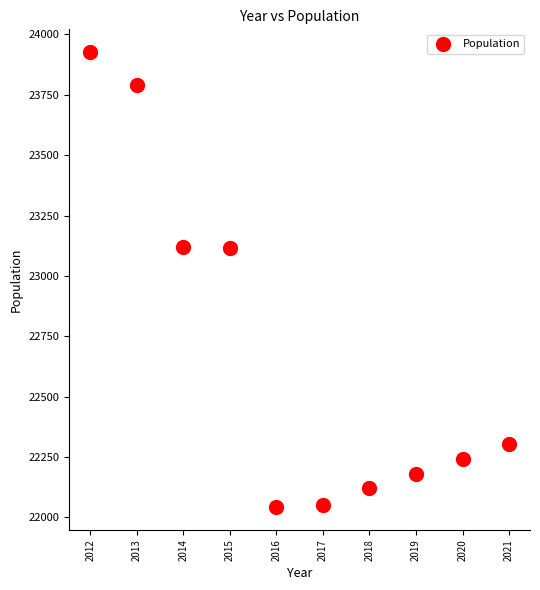

What is the average X value?

2016